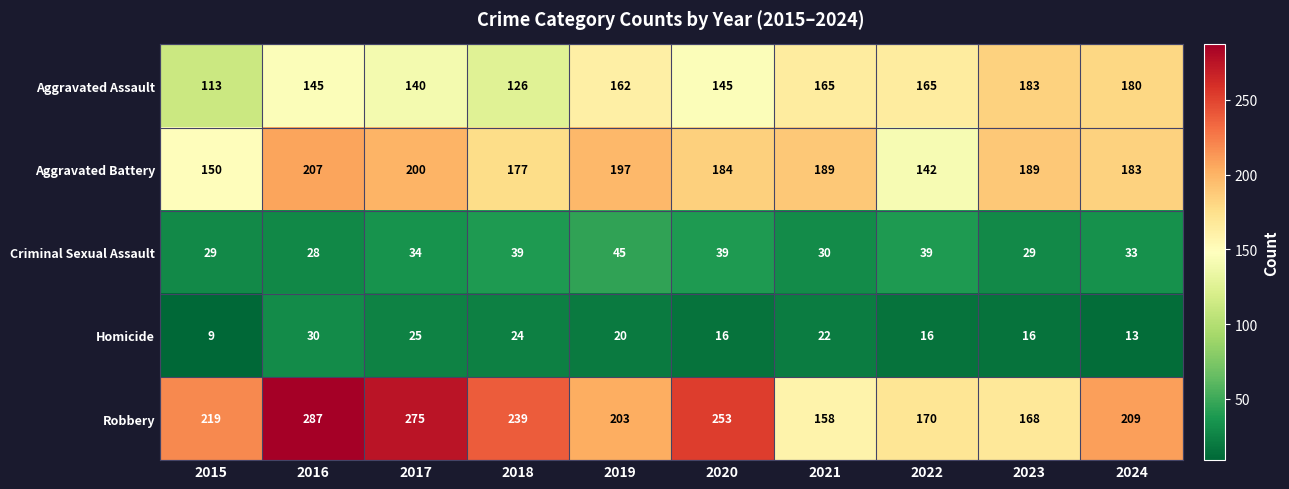

The value of Homicide at 2021 is 13. True or false?

False